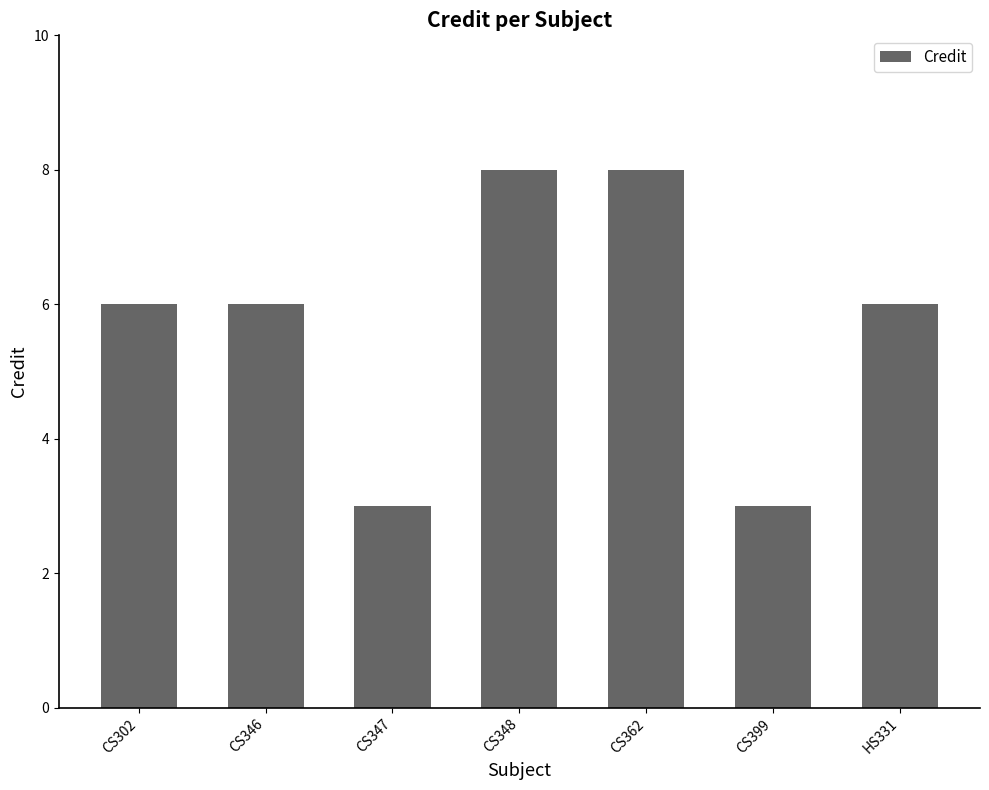

What is the greatest value displayed?

8